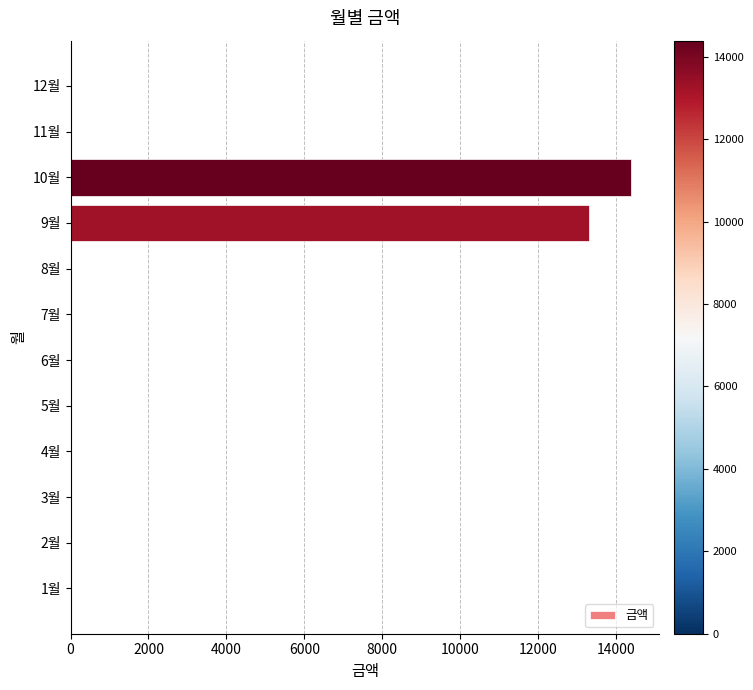

Where is the data nearest to the value 7195?

9월